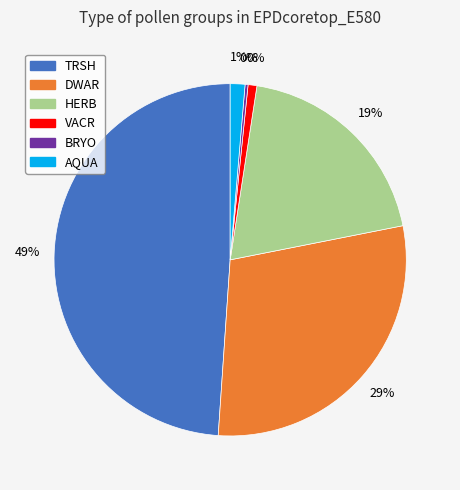

To the nearest percent, what is the difference between the TRSH and VACR slice percentages?

48%